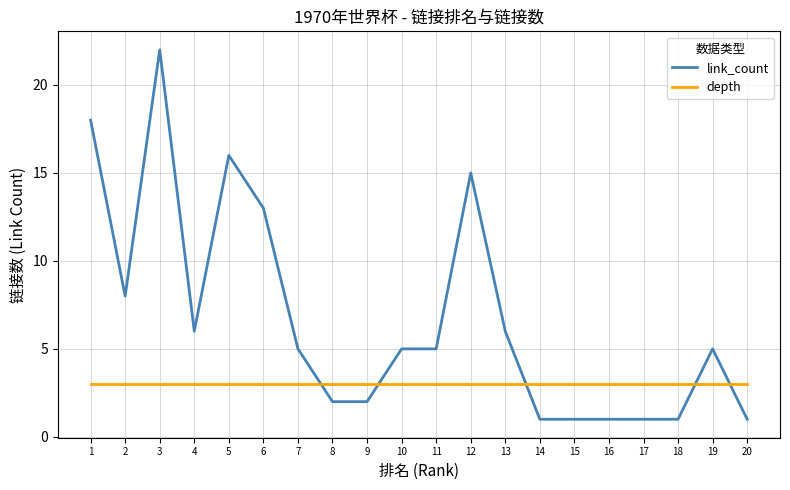

The depth series shows 3 at 19. True or false?

True